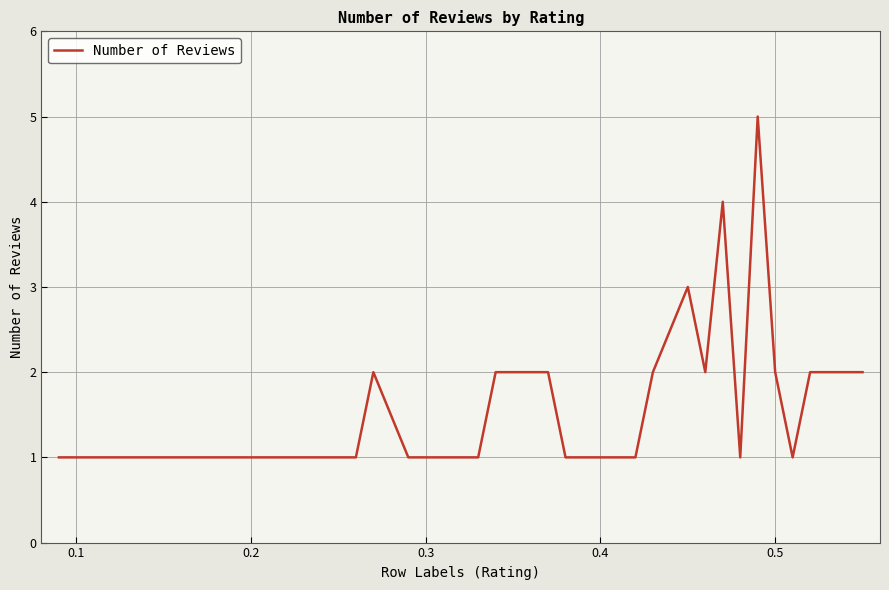

How many values are between 1 and 2?

33